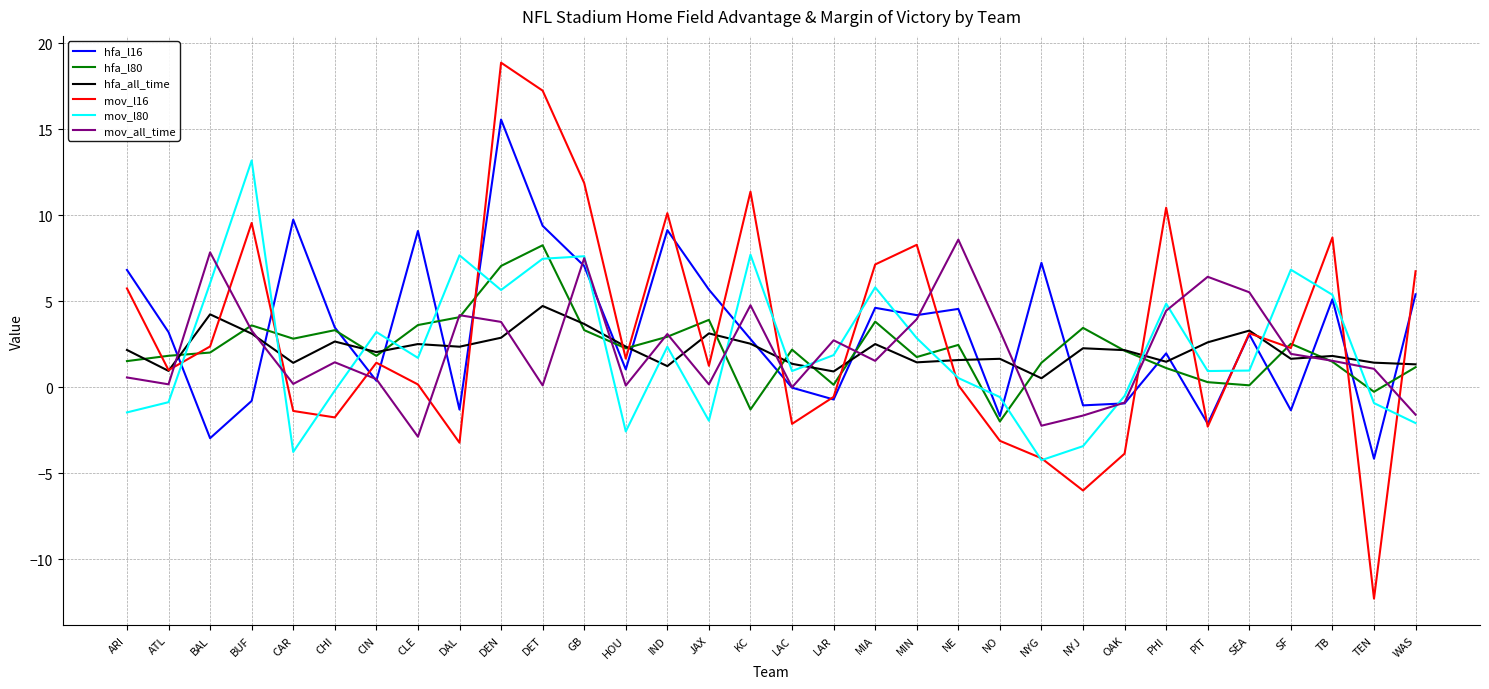

True or false: mov_all_time has more than 2 interior local peaks.

True